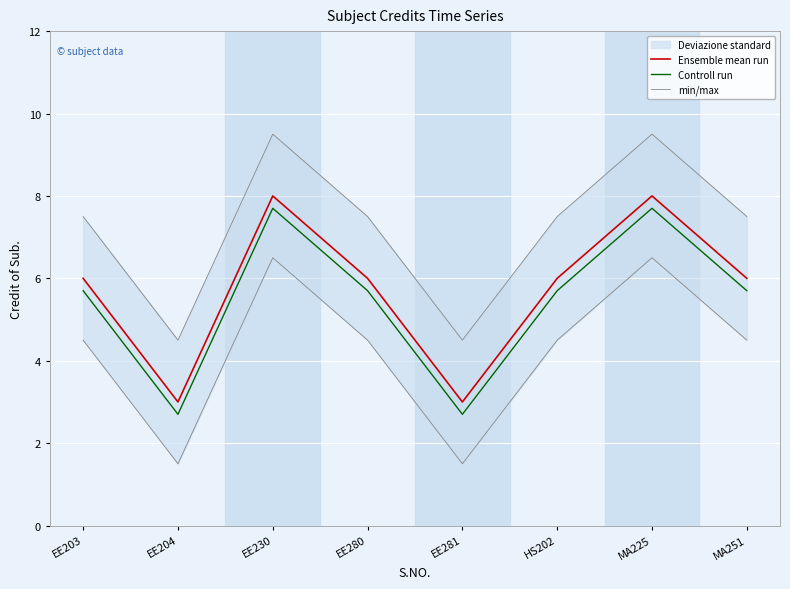

What is the sum of all min/max values?

58.0